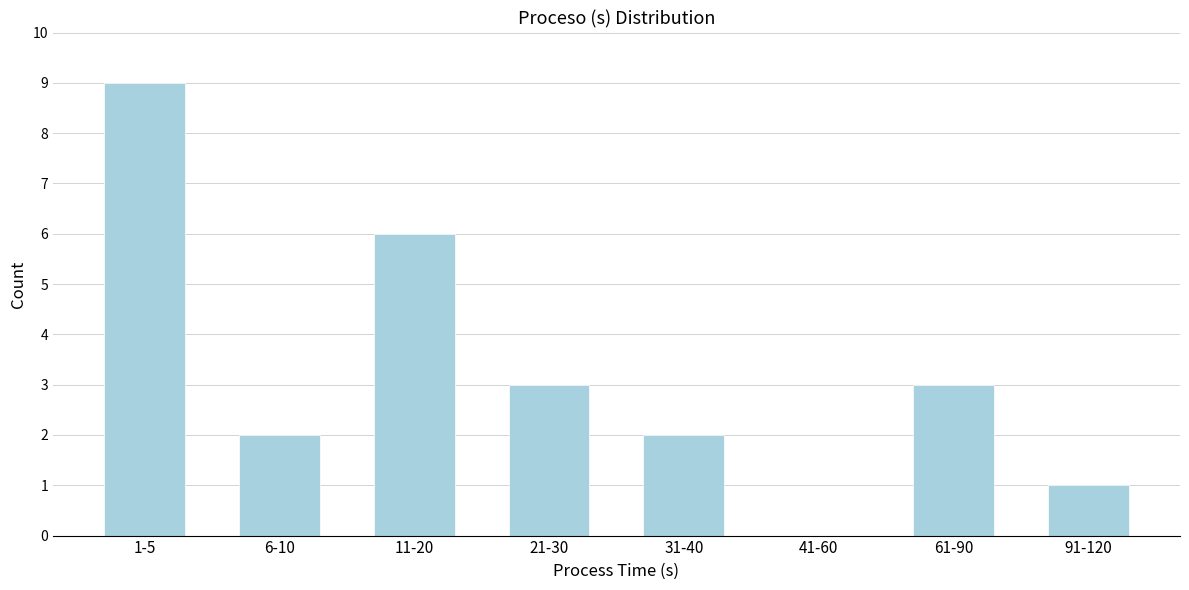

Reading right to left, extract all data points from this chart.

91-120=1	61-90=3	41-60=0	31-40=2	21-30=3	11-20=6	6-10=2	1-5=9